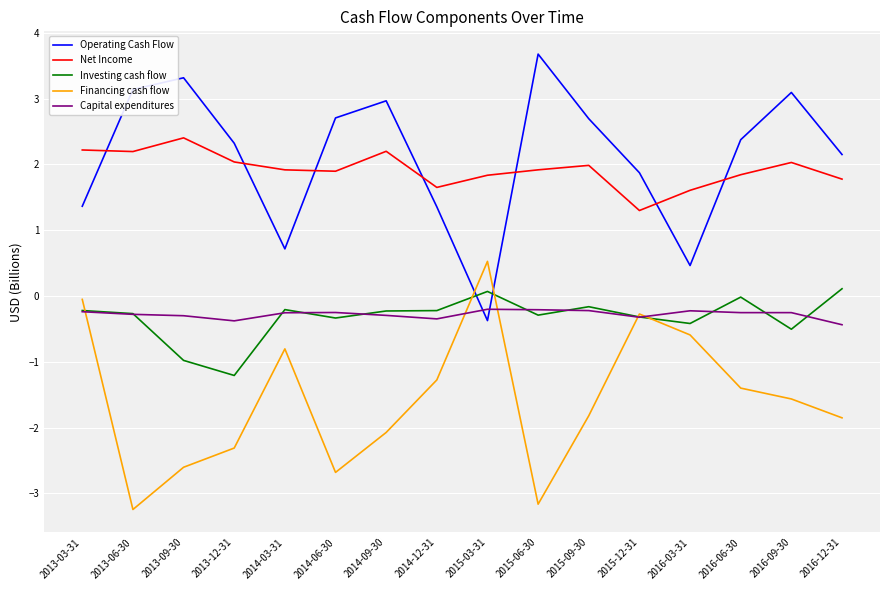

Is the value of Net Income at 2013-06-30 greater than the value of Financing cash flow at 2015-03-31?

Yes